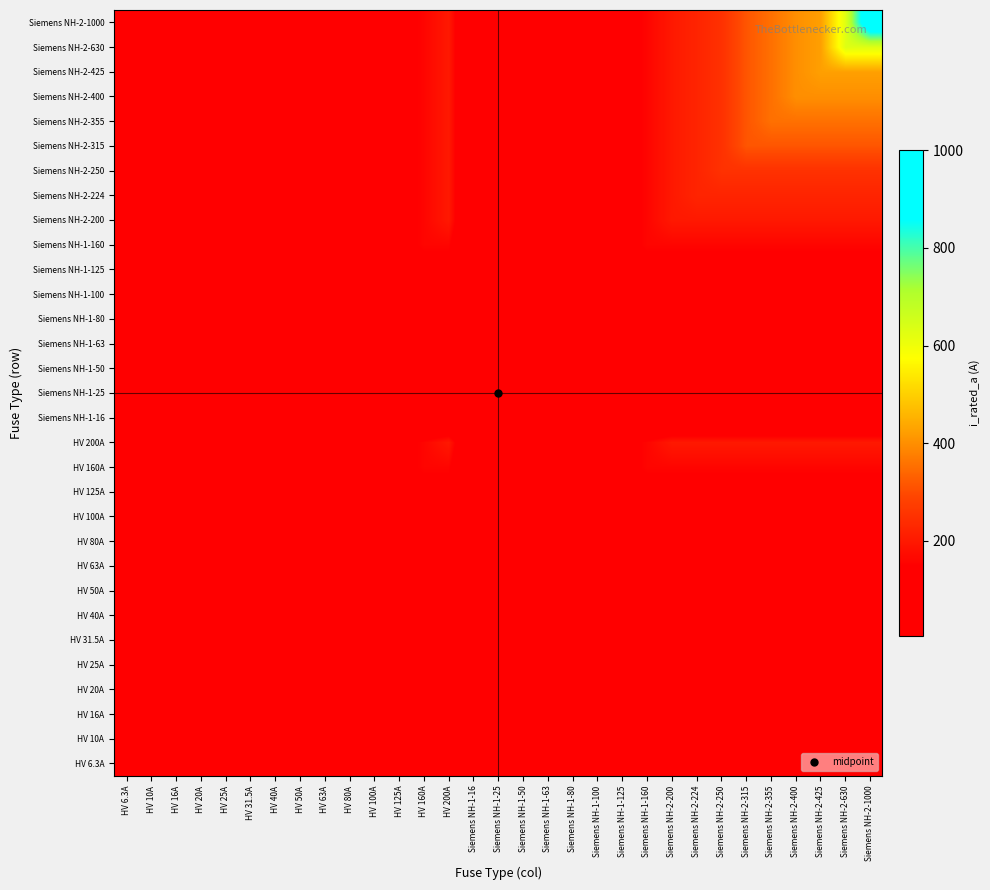

Reading left to right, extract all data points from this chart.

HV 6.3A: HV 6.3A=6.3	HV 10A=6.3	HV 16A=6.3	HV 20A=6.3	HV 25A=6.3	HV 31.5A=6.3	HV 40A=6.3	HV 50A=6.3	HV 63A=6.3	HV 80A=6.3	HV 100A=6.3	HV 125A=6.3	HV 160A=6.3	HV 200A=6.3	Siemens NH-1-16=6.3	Siemens NH-1-25=6.3	Siemens NH-1-50=6.3	Siemens NH-1-63=6.3	Siemens NH-1-80=6.3	Siemens NH-1-100=6.3	Siemens NH-1-125=6.3	Siemens NH-1-160=6.3	Siemens NH-2-200=6.3	Siemens NH-2-224=6.3	Siemens NH-2-250=6.3	Siemens NH-2-315=6.3	Siemens NH-2-355=6.3	Siemens NH-2-400=6.3	Siemens NH-2-425=6.3	Siemens NH-2-630=6.3	Siemens NH-2-1000=6.3
HV 10A: HV 6.3A=6.3	HV 10A=10.0	HV 16A=10.0	HV 20A=10.0	HV 25A=10.0	HV 31.5A=10.0	HV 40A=10.0	HV 50A=10.0	HV 63A=10.0	HV 80A=10.0	HV 100A=10.0	HV 125A=10.0	HV 160A=10.0	HV 200A=10.0	Siemens NH-1-16=10.0	Siemens NH-1-25=10.0	Siemens NH-1-50=10.0	Siemens NH-1-63=10.0	Siemens NH-1-80=10.0	Siemens NH-1-100=10.0	Siemens NH-1-125=10.0	Siemens NH-1-160=10.0	Siemens NH-2-200=10.0	Siemens NH-2-224=10.0	Siemens NH-2-250=10.0	Siemens NH-2-315=10.0	Siemens NH-2-355=10.0	Siemens NH-2-400=10.0	Siemens NH-2-425=10.0	Siemens NH-2-630=10.0	Siemens NH-2-1000=10.0
HV 16A: HV 6.3A=6.3	HV 10A=10.0	HV 16A=16.0	HV 20A=16.0	HV 25A=16.0	HV 31.5A=16.0	HV 40A=16.0	HV 50A=16.0	HV 63A=16.0	HV 80A=16.0	HV 100A=16.0	HV 125A=16.0	HV 160A=16.0	HV 200A=16.0	Siemens NH-1-16=16.0	Siemens NH-1-25=16.0	Siemens NH-1-50=16.0	Siemens NH-1-63=16.0	Siemens NH-1-80=16.0	Siemens NH-1-100=16.0	Siemens NH-1-125=16.0	Siemens NH-1-160=16.0	Siemens NH-2-200=16.0	Siemens NH-2-224=16.0	Siemens NH-2-250=16.0	Siemens NH-2-315=16.0	Siemens NH-2-355=16.0	Siemens NH-2-400=16.0	Siemens NH-2-425=16.0	Siemens NH-2-630=16.0	Siemens NH-2-1000=16.0
HV 20A: HV 6.3A=6.3	HV 10A=10.0	HV 16A=16.0	HV 20A=20.0	HV 25A=20.0	HV 31.5A=20.0	HV 40A=20.0	HV 50A=20.0	HV 63A=20.0	HV 80A=20.0	HV 100A=20.0	HV 125A=20.0	HV 160A=20.0	HV 200A=20.0	Siemens NH-1-16=16.0	Siemens NH-1-25=20.0	Siemens NH-1-50=20.0	Siemens NH-1-63=20.0	Siemens NH-1-80=20.0	Siemens NH-1-100=20.0	Siemens NH-1-125=20.0	Siemens NH-1-160=20.0	Siemens NH-2-200=20.0	Siemens NH-2-224=20.0	Siemens NH-2-250=20.0	Siemens NH-2-315=20.0	Siemens NH-2-355=20.0	Siemens NH-2-400=20.0	Siemens NH-2-425=20.0	Siemens NH-2-630=20.0	Siemens NH-2-1000=20.0
HV 25A: HV 6.3A=6.3	HV 10A=10.0	HV 16A=16.0	HV 20A=20.0	HV 25A=25.0	HV 31.5A=25.0	HV 40A=25.0	HV 50A=25.0	HV 63A=25.0	HV 80A=25.0	HV 100A=25.0	HV 125A=25.0	HV 160A=25.0	HV 200A=25.0	Siemens NH-1-16=16.0	Siemens NH-1-25=25.0	Siemens NH-1-50=25.0	Siemens NH-1-63=25.0	Siemens NH-1-80=25.0	Siemens NH-1-100=25.0	Siemens NH-1-125=25.0	Siemens NH-1-160=25.0	Siemens NH-2-200=25.0	Siemens NH-2-224=25.0	Siemens NH-2-250=25.0	Siemens NH-2-315=25.0	Siemens NH-2-355=25.0	Siemens NH-2-400=25.0	Siemens NH-2-425=25.0	Siemens NH-2-630=25.0	Siemens NH-2-1000=25.0
HV 31.5A: HV 6.3A=6.3	HV 10A=10.0	HV 16A=16.0	HV 20A=20.0	HV 25A=25.0	HV 31.5A=31.5	HV 40A=31.5	HV 50A=31.5	HV 63A=31.5	HV 80A=31.5	HV 100A=31.5	HV 125A=31.5	HV 160A=31.5	HV 200A=31.5	Siemens NH-1-16=16.0	Siemens NH-1-25=25.0	Siemens NH-1-50=31.5	Siemens NH-1-63=31.5	Siemens NH-1-80=31.5	Siemens NH-1-100=31.5	Siemens NH-1-125=31.5	Siemens NH-1-160=31.5	Siemens NH-2-200=31.5	Siemens NH-2-224=31.5	Siemens NH-2-250=31.5	Siemens NH-2-315=31.5	Siemens NH-2-355=31.5	Siemens NH-2-400=31.5	Siemens NH-2-425=31.5	Siemens NH-2-630=31.5	Siemens NH-2-1000=31.5
HV 40A: HV 6.3A=6.3	HV 10A=10.0	HV 16A=16.0	HV 20A=20.0	HV 25A=25.0	HV 31.5A=31.5	HV 40A=40.0	HV 50A=40.0	HV 63A=40.0	HV 80A=40.0	HV 100A=40.0	HV 125A=40.0	HV 160A=40.0	HV 200A=40.0	Siemens NH-1-16=16.0	Siemens NH-1-25=25.0	Siemens NH-1-50=40.0	Siemens NH-1-63=40.0	Siemens NH-1-80=40.0	Siemens NH-1-100=40.0	Siemens NH-1-125=40.0	Siemens NH-1-160=40.0	Siemens NH-2-200=40.0	Siemens NH-2-224=40.0	Siemens NH-2-250=40.0	Siemens NH-2-315=40.0	Siemens NH-2-355=40.0	Siemens NH-2-400=40.0	Siemens NH-2-425=40.0	Siemens NH-2-630=40.0	Siemens NH-2-1000=40.0
HV 50A: HV 6.3A=6.3	HV 10A=10.0	HV 16A=16.0	HV 20A=20.0	HV 25A=25.0	HV 31.5A=31.5	HV 40A=40.0	HV 50A=50.0	HV 63A=50.0	HV 80A=50.0	HV 100A=50.0	HV 125A=50.0	HV 160A=50.0	HV 200A=50.0	Siemens NH-1-16=16.0	Siemens NH-1-25=25.0	Siemens NH-1-50=50.0	Siemens NH-1-63=50.0	Siemens NH-1-80=50.0	Siemens NH-1-100=50.0	Siemens NH-1-125=50.0	Siemens NH-1-160=50.0	Siemens NH-2-200=50.0	Siemens NH-2-224=50.0	Siemens NH-2-250=50.0	Siemens NH-2-315=50.0	Siemens NH-2-355=50.0	Siemens NH-2-400=50.0	Siemens NH-2-425=50.0	Siemens NH-2-630=50.0	Siemens NH-2-1000=50.0
HV 63A: HV 6.3A=6.3	HV 10A=10.0	HV 16A=16.0	HV 20A=20.0	HV 25A=25.0	HV 31.5A=31.5	HV 40A=40.0	HV 50A=50.0	HV 63A=63.0	HV 80A=63.0	HV 100A=63.0	HV 125A=63.0	HV 160A=63.0	HV 200A=63.0	Siemens NH-1-16=16.0	Siemens NH-1-25=25.0	Siemens NH-1-50=50.0	Siemens NH-1-63=63.0	Siemens NH-1-80=63.0	Siemens NH-1-100=63.0	Siemens NH-1-125=63.0	Siemens NH-1-160=63.0	Siemens NH-2-200=63.0	Siemens NH-2-224=63.0	Siemens NH-2-250=63.0	Siemens NH-2-315=63.0	Siemens NH-2-355=63.0	Siemens NH-2-400=63.0	Siemens NH-2-425=63.0	Siemens NH-2-630=63.0	Siemens NH-2-1000=63.0
HV 80A: HV 6.3A=6.3	HV 10A=10.0	HV 16A=16.0	HV 20A=20.0	HV 25A=25.0	HV 31.5A=31.5	HV 40A=40.0	HV 50A=50.0	HV 63A=63.0	HV 80A=80.0	HV 100A=80.0	HV 125A=80.0	HV 160A=80.0	HV 200A=80.0	Siemens NH-1-16=16.0	Siemens NH-1-25=25.0	Siemens NH-1-50=50.0	Siemens NH-1-63=63.0	Siemens NH-1-80=80.0	Siemens NH-1-100=80.0	Siemens NH-1-125=80.0	Siemens NH-1-160=80.0	Siemens NH-2-200=80.0	Siemens NH-2-224=80.0	Siemens NH-2-250=80.0	Siemens NH-2-315=80.0	Siemens NH-2-355=80.0	Siemens NH-2-400=80.0	Siemens NH-2-425=80.0	Siemens NH-2-630=80.0	Siemens NH-2-1000=80.0
HV 100A: HV 6.3A=6.3	HV 10A=10.0	HV 16A=16.0	HV 20A=20.0	HV 25A=25.0	HV 31.5A=31.5	HV 40A=40.0	HV 50A=50.0	HV 63A=63.0	HV 80A=80.0	HV 100A=100.0	HV 125A=100.0	HV 160A=100.0	HV 200A=100.0	Siemens NH-1-16=16.0	Siemens NH-1-25=25.0	Siemens NH-1-50=50.0	Siemens NH-1-63=63.0	Siemens NH-1-80=80.0	Siemens NH-1-100=100.0	Siemens NH-1-125=100.0	Siemens NH-1-160=100.0	Siemens NH-2-200=100.0	Siemens NH-2-224=100.0	Siemens NH-2-250=100.0	Siemens NH-2-315=100.0	Siemens NH-2-355=100.0	Siemens NH-2-400=100.0	Siemens NH-2-425=100.0	Siemens NH-2-630=100.0	Siemens NH-2-1000=100.0
HV 125A: HV 6.3A=6.3	HV 10A=10.0	HV 16A=16.0	HV 20A=20.0	HV 25A=25.0	HV 31.5A=31.5	HV 40A=40.0	HV 50A=50.0	HV 63A=63.0	HV 80A=80.0	HV 100A=100.0	HV 125A=125.0	HV 160A=125.0	HV 200A=125.0	Siemens NH-1-16=16.0	Siemens NH-1-25=25.0	Siemens NH-1-50=50.0	Siemens NH-1-63=63.0	Siemens NH-1-80=80.0	Siemens NH-1-100=100.0	Siemens NH-1-125=125.0	Siemens NH-1-160=125.0	Siemens NH-2-200=125.0	Siemens NH-2-224=125.0	Siemens NH-2-250=125.0	Siemens NH-2-315=125.0	Siemens NH-2-355=125.0	Siemens NH-2-400=125.0	Siemens NH-2-425=125.0	Siemens NH-2-630=125.0	Siemens NH-2-1000=125.0
HV 160A: HV 6.3A=6.3	HV 10A=10.0	HV 16A=16.0	HV 20A=20.0	HV 25A=25.0	HV 31.5A=31.5	HV 40A=40.0	HV 50A=50.0	HV 63A=63.0	HV 80A=80.0	HV 100A=100.0	HV 125A=125.0	HV 160A=160.0	HV 200A=160.0	Siemens NH-1-16=16.0	Siemens NH-1-25=25.0	Siemens NH-1-50=50.0	Siemens NH-1-63=63.0	Siemens NH-1-80=80.0	Siemens NH-1-100=100.0	Siemens NH-1-125=125.0	Siemens NH-1-160=160.0	Siemens NH-2-200=160.0	Siemens NH-2-224=160.0	Siemens NH-2-250=160.0	Siemens NH-2-315=160.0	Siemens NH-2-355=160.0	Siemens NH-2-400=160.0	Siemens NH-2-425=160.0	Siemens NH-2-630=160.0	Siemens NH-2-1000=160.0
HV 200A: HV 6.3A=6.3	HV 10A=10.0	HV 16A=16.0	HV 20A=20.0	HV 25A=25.0	HV 31.5A=31.5	HV 40A=40.0	HV 50A=50.0	HV 63A=63.0	HV 80A=80.0	HV 100A=100.0	HV 125A=125.0	HV 160A=160.0	HV 200A=200.0	Siemens NH-1-16=16.0	Siemens NH-1-25=25.0	Siemens NH-1-50=50.0	Siemens NH-1-63=63.0	Siemens NH-1-80=80.0	Siemens NH-1-100=100.0	Siemens NH-1-125=125.0	Siemens NH-1-160=160.0	Siemens NH-2-200=200.0	Siemens NH-2-224=200.0	Siemens NH-2-250=200.0	Siemens NH-2-315=200.0	Siemens NH-2-355=200.0	Siemens NH-2-400=200.0	Siemens NH-2-425=200.0	Siemens NH-2-630=200.0	Siemens NH-2-1000=200.0
Siemens NH-1-16: HV 6.3A=6.3	HV 10A=10.0	HV 16A=16.0	HV 20A=16.0	HV 25A=16.0	HV 31.5A=16.0	HV 40A=16.0	HV 50A=16.0	HV 63A=16.0	HV 80A=16.0	HV 100A=16.0	HV 125A=16.0	HV 160A=16.0	HV 200A=16.0	Siemens NH-1-16=16.0	Siemens NH-1-25=16.0	Siemens NH-1-50=16.0	Siemens NH-1-63=16.0	Siemens NH-1-80=16.0	Siemens NH-1-100=16.0	Siemens NH-1-125=16.0	Siemens NH-1-160=16.0	Siemens NH-2-200=16.0	Siemens NH-2-224=16.0	Siemens NH-2-250=16.0	Siemens NH-2-315=16.0	Siemens NH-2-355=16.0	Siemens NH-2-400=16.0	Siemens NH-2-425=16.0	Siemens NH-2-630=16.0	Siemens NH-2-1000=16.0
Siemens NH-1-25: HV 6.3A=6.3	HV 10A=10.0	HV 16A=16.0	HV 20A=20.0	HV 25A=25.0	HV 31.5A=25.0	HV 40A=25.0	HV 50A=25.0	HV 63A=25.0	HV 80A=25.0	HV 100A=25.0	HV 125A=25.0	HV 160A=25.0	HV 200A=25.0	Siemens NH-1-16=16.0	Siemens NH-1-25=25.0	Siemens NH-1-50=25.0	Siemens NH-1-63=25.0	Siemens NH-1-80=25.0	Siemens NH-1-100=25.0	Siemens NH-1-125=25.0	Siemens NH-1-160=25.0	Siemens NH-2-200=25.0	Siemens NH-2-224=25.0	Siemens NH-2-250=25.0	Siemens NH-2-315=25.0	Siemens NH-2-355=25.0	Siemens NH-2-400=25.0	Siemens NH-2-425=25.0	Siemens NH-2-630=25.0	Siemens NH-2-1000=25.0
Siemens NH-1-50: HV 6.3A=6.3	HV 10A=10.0	HV 16A=16.0	HV 20A=20.0	HV 25A=25.0	HV 31.5A=31.5	HV 40A=40.0	HV 50A=50.0	HV 63A=50.0	HV 80A=50.0	HV 100A=50.0	HV 125A=50.0	HV 160A=50.0	HV 200A=50.0	Siemens NH-1-16=16.0	Siemens NH-1-25=25.0	Siemens NH-1-50=50.0	Siemens NH-1-63=50.0	Siemens NH-1-80=50.0	Siemens NH-1-100=50.0	Siemens NH-1-125=50.0	Siemens NH-1-160=50.0	Siemens NH-2-200=50.0	Siemens NH-2-224=50.0	Siemens NH-2-250=50.0	Siemens NH-2-315=50.0	Siemens NH-2-355=50.0	Siemens NH-2-400=50.0	Siemens NH-2-425=50.0	Siemens NH-2-630=50.0	Siemens NH-2-1000=50.0
Siemens NH-1-63: HV 6.3A=6.3	HV 10A=10.0	HV 16A=16.0	HV 20A=20.0	HV 25A=25.0	HV 31.5A=31.5	HV 40A=40.0	HV 50A=50.0	HV 63A=63.0	HV 80A=63.0	HV 100A=63.0	HV 125A=63.0	HV 160A=63.0	HV 200A=63.0	Siemens NH-1-16=16.0	Siemens NH-1-25=25.0	Siemens NH-1-50=50.0	Siemens NH-1-63=63.0	Siemens NH-1-80=63.0	Siemens NH-1-100=63.0	Siemens NH-1-125=63.0	Siemens NH-1-160=63.0	Siemens NH-2-200=63.0	Siemens NH-2-224=63.0	Siemens NH-2-250=63.0	Siemens NH-2-315=63.0	Siemens NH-2-355=63.0	Siemens NH-2-400=63.0	Siemens NH-2-425=63.0	Siemens NH-2-630=63.0	Siemens NH-2-1000=63.0
Siemens NH-1-80: HV 6.3A=6.3	HV 10A=10.0	HV 16A=16.0	HV 20A=20.0	HV 25A=25.0	HV 31.5A=31.5	HV 40A=40.0	HV 50A=50.0	HV 63A=63.0	HV 80A=80.0	HV 100A=80.0	HV 125A=80.0	HV 160A=80.0	HV 200A=80.0	Siemens NH-1-16=16.0	Siemens NH-1-25=25.0	Siemens NH-1-50=50.0	Siemens NH-1-63=63.0	Siemens NH-1-80=80.0	Siemens NH-1-100=80.0	Siemens NH-1-125=80.0	Siemens NH-1-160=80.0	Siemens NH-2-200=80.0	Siemens NH-2-224=80.0	Siemens NH-2-250=80.0	Siemens NH-2-315=80.0	Siemens NH-2-355=80.0	Siemens NH-2-400=80.0	Siemens NH-2-425=80.0	Siemens NH-2-630=80.0	Siemens NH-2-1000=80.0
Siemens NH-1-100: HV 6.3A=6.3	HV 10A=10.0	HV 16A=16.0	HV 20A=20.0	HV 25A=25.0	HV 31.5A=31.5	HV 40A=40.0	HV 50A=50.0	HV 63A=63.0	HV 80A=80.0	HV 100A=100.0	HV 125A=100.0	HV 160A=100.0	HV 200A=100.0	Siemens NH-1-16=16.0	Siemens NH-1-25=25.0	Siemens NH-1-50=50.0	Siemens NH-1-63=63.0	Siemens NH-1-80=80.0	Siemens NH-1-100=100.0	Siemens NH-1-125=100.0	Siemens NH-1-160=100.0	Siemens NH-2-200=100.0	Siemens NH-2-224=100.0	Siemens NH-2-250=100.0	Siemens NH-2-315=100.0	Siemens NH-2-355=100.0	Siemens NH-2-400=100.0	Siemens NH-2-425=100.0	Siemens NH-2-630=100.0	Siemens NH-2-1000=100.0
Siemens NH-1-125: HV 6.3A=6.3	HV 10A=10.0	HV 16A=16.0	HV 20A=20.0	HV 25A=25.0	HV 31.5A=31.5	HV 40A=40.0	HV 50A=50.0	HV 63A=63.0	HV 80A=80.0	HV 100A=100.0	HV 125A=125.0	HV 160A=125.0	HV 200A=125.0	Siemens NH-1-16=16.0	Siemens NH-1-25=25.0	Siemens NH-1-50=50.0	Siemens NH-1-63=63.0	Siemens NH-1-80=80.0	Siemens NH-1-100=100.0	Siemens NH-1-125=125.0	Siemens NH-1-160=125.0	Siemens NH-2-200=125.0	Siemens NH-2-224=125.0	Siemens NH-2-250=125.0	Siemens NH-2-315=125.0	Siemens NH-2-355=125.0	Siemens NH-2-400=125.0	Siemens NH-2-425=125.0	Siemens NH-2-630=125.0	Siemens NH-2-1000=125.0
Siemens NH-1-160: HV 6.3A=6.3	HV 10A=10.0	HV 16A=16.0	HV 20A=20.0	HV 25A=25.0	HV 31.5A=31.5	HV 40A=40.0	HV 50A=50.0	HV 63A=63.0	HV 80A=80.0	HV 100A=100.0	HV 125A=125.0	HV 160A=160.0	HV 200A=160.0	Siemens NH-1-16=16.0	Siemens NH-1-25=25.0	Siemens NH-1-50=50.0	Siemens NH-1-63=63.0	Siemens NH-1-80=80.0	Siemens NH-1-100=100.0	Siemens NH-1-125=125.0	Siemens NH-1-160=160.0	Siemens NH-2-200=160.0	Siemens NH-2-224=160.0	Siemens NH-2-250=160.0	Siemens NH-2-315=160.0	Siemens NH-2-355=160.0	Siemens NH-2-400=160.0	Siemens NH-2-425=160.0	Siemens NH-2-630=160.0	Siemens NH-2-1000=160.0
Siemens NH-2-200: HV 6.3A=6.3	HV 10A=10.0	HV 16A=16.0	HV 20A=20.0	HV 25A=25.0	HV 31.5A=31.5	HV 40A=40.0	HV 50A=50.0	HV 63A=63.0	HV 80A=80.0	HV 100A=100.0	HV 125A=125.0	HV 160A=160.0	HV 200A=200.0	Siemens NH-1-16=16.0	Siemens NH-1-25=25.0	Siemens NH-1-50=50.0	Siemens NH-1-63=63.0	Siemens NH-1-80=80.0	Siemens NH-1-100=100.0	Siemens NH-1-125=125.0	Siemens NH-1-160=160.0	Siemens NH-2-200=200.0	Siemens NH-2-224=200.0	Siemens NH-2-250=200.0	Siemens NH-2-315=200.0	Siemens NH-2-355=200.0	Siemens NH-2-400=200.0	Siemens NH-2-425=200.0	Siemens NH-2-630=200.0	Siemens NH-2-1000=200.0
Siemens NH-2-224: HV 6.3A=6.3	HV 10A=10.0	HV 16A=16.0	HV 20A=20.0	HV 25A=25.0	HV 31.5A=31.5	HV 40A=40.0	HV 50A=50.0	HV 63A=63.0	HV 80A=80.0	HV 100A=100.0	HV 125A=125.0	HV 160A=160.0	HV 200A=200.0	Siemens NH-1-16=16.0	Siemens NH-1-25=25.0	Siemens NH-1-50=50.0	Siemens NH-1-63=63.0	Siemens NH-1-80=80.0	Siemens NH-1-100=100.0	Siemens NH-1-125=125.0	Siemens NH-1-160=160.0	Siemens NH-2-200=200.0	Siemens NH-2-224=224.0	Siemens NH-2-250=224.0	Siemens NH-2-315=224.0	Siemens NH-2-355=224.0	Siemens NH-2-400=224.0	Siemens NH-2-425=224.0	Siemens NH-2-630=224.0	Siemens NH-2-1000=224.0
Siemens NH-2-250: HV 6.3A=6.3	HV 10A=10.0	HV 16A=16.0	HV 20A=20.0	HV 25A=25.0	HV 31.5A=31.5	HV 40A=40.0	HV 50A=50.0	HV 63A=63.0	HV 80A=80.0	HV 100A=100.0	HV 125A=125.0	HV 160A=160.0	HV 200A=200.0	Siemens NH-1-16=16.0	Siemens NH-1-25=25.0	Siemens NH-1-50=50.0	Siemens NH-1-63=63.0	Siemens NH-1-80=80.0	Siemens NH-1-100=100.0	Siemens NH-1-125=125.0	Siemens NH-1-160=160.0	Siemens NH-2-200=200.0	Siemens NH-2-224=224.0	Siemens NH-2-250=250.0	Siemens NH-2-315=250.0	Siemens NH-2-355=250.0	Siemens NH-2-400=250.0	Siemens NH-2-425=250.0	Siemens NH-2-630=250.0	Siemens NH-2-1000=250.0
Siemens NH-2-315: HV 6.3A=6.3	HV 10A=10.0	HV 16A=16.0	HV 20A=20.0	HV 25A=25.0	HV 31.5A=31.5	HV 40A=40.0	HV 50A=50.0	HV 63A=63.0	HV 80A=80.0	HV 100A=100.0	HV 125A=125.0	HV 160A=160.0	HV 200A=200.0	Siemens NH-1-16=16.0	Siemens NH-1-25=25.0	Siemens NH-1-50=50.0	Siemens NH-1-63=63.0	Siemens NH-1-80=80.0	Siemens NH-1-100=100.0	Siemens NH-1-125=125.0	Siemens NH-1-160=160.0	Siemens NH-2-200=200.0	Siemens NH-2-224=224.0	Siemens NH-2-250=250.0	Siemens NH-2-315=315.0	Siemens NH-2-355=315.0	Siemens NH-2-400=315.0	Siemens NH-2-425=315.0	Siemens NH-2-630=315.0	Siemens NH-2-1000=315.0
Siemens NH-2-355: HV 6.3A=6.3	HV 10A=10.0	HV 16A=16.0	HV 20A=20.0	HV 25A=25.0	HV 31.5A=31.5	HV 40A=40.0	HV 50A=50.0	HV 63A=63.0	HV 80A=80.0	HV 100A=100.0	HV 125A=125.0	HV 160A=160.0	HV 200A=200.0	Siemens NH-1-16=16.0	Siemens NH-1-25=25.0	Siemens NH-1-50=50.0	Siemens NH-1-63=63.0	Siemens NH-1-80=80.0	Siemens NH-1-100=100.0	Siemens NH-1-125=125.0	Siemens NH-1-160=160.0	Siemens NH-2-200=200.0	Siemens NH-2-224=224.0	Siemens NH-2-250=250.0	Siemens NH-2-315=315.0	Siemens NH-2-355=355.0	Siemens NH-2-400=355.0	Siemens NH-2-425=355.0	Siemens NH-2-630=355.0	Siemens NH-2-1000=355.0
Siemens NH-2-400: HV 6.3A=6.3	HV 10A=10.0	HV 16A=16.0	HV 20A=20.0	HV 25A=25.0	HV 31.5A=31.5	HV 40A=40.0	HV 50A=50.0	HV 63A=63.0	HV 80A=80.0	HV 100A=100.0	HV 125A=125.0	HV 160A=160.0	HV 200A=200.0	Siemens NH-1-16=16.0	Siemens NH-1-25=25.0	Siemens NH-1-50=50.0	Siemens NH-1-63=63.0	Siemens NH-1-80=80.0	Siemens NH-1-100=100.0	Siemens NH-1-125=125.0	Siemens NH-1-160=160.0	Siemens NH-2-200=200.0	Siemens NH-2-224=224.0	Siemens NH-2-250=250.0	Siemens NH-2-315=315.0	Siemens NH-2-355=355.0	Siemens NH-2-400=400.0	Siemens NH-2-425=400.0	Siemens NH-2-630=400.0	Siemens NH-2-1000=400.0
Siemens NH-2-425: HV 6.3A=6.3	HV 10A=10.0	HV 16A=16.0	HV 20A=20.0	HV 25A=25.0	HV 31.5A=31.5	HV 40A=40.0	HV 50A=50.0	HV 63A=63.0	HV 80A=80.0	HV 100A=100.0	HV 125A=125.0	HV 160A=160.0	HV 200A=200.0	Siemens NH-1-16=16.0	Siemens NH-1-25=25.0	Siemens NH-1-50=50.0	Siemens NH-1-63=63.0	Siemens NH-1-80=80.0	Siemens NH-1-100=100.0	Siemens NH-1-125=125.0	Siemens NH-1-160=160.0	Siemens NH-2-200=200.0	Siemens NH-2-224=224.0	Siemens NH-2-250=250.0	Siemens NH-2-315=315.0	Siemens NH-2-355=355.0	Siemens NH-2-400=400.0	Siemens NH-2-425=425.0	Siemens NH-2-630=425.0	Siemens NH-2-1000=425.0
Siemens NH-2-630: HV 6.3A=6.3	HV 10A=10.0	HV 16A=16.0	HV 20A=20.0	HV 25A=25.0	HV 31.5A=31.5	HV 40A=40.0	HV 50A=50.0	HV 63A=63.0	HV 80A=80.0	HV 100A=100.0	HV 125A=125.0	HV 160A=160.0	HV 200A=200.0	Siemens NH-1-16=16.0	Siemens NH-1-25=25.0	Siemens NH-1-50=50.0	Siemens NH-1-63=63.0	Siemens NH-1-80=80.0	Siemens NH-1-100=100.0	Siemens NH-1-125=125.0	Siemens NH-1-160=160.0	Siemens NH-2-200=200.0	Siemens NH-2-224=224.0	Siemens NH-2-250=250.0	Siemens NH-2-315=315.0	Siemens NH-2-355=355.0	Siemens NH-2-400=400.0	Siemens NH-2-425=425.0	Siemens NH-2-630=630.0	Siemens NH-2-1000=630.0
Siemens NH-2-1000: HV 6.3A=6.3	HV 10A=10.0	HV 16A=16.0	HV 20A=20.0	HV 25A=25.0	HV 31.5A=31.5	HV 40A=40.0	HV 50A=50.0	HV 63A=63.0	HV 80A=80.0	HV 100A=100.0	HV 125A=125.0	HV 160A=160.0	HV 200A=200.0	Siemens NH-1-16=16.0	Siemens NH-1-25=25.0	Siemens NH-1-50=50.0	Siemens NH-1-63=63.0	Siemens NH-1-80=80.0	Siemens NH-1-100=100.0	Siemens NH-1-125=125.0	Siemens NH-1-160=160.0	Siemens NH-2-200=200.0	Siemens NH-2-224=224.0	Siemens NH-2-250=250.0	Siemens NH-2-315=315.0	Siemens NH-2-355=355.0	Siemens NH-2-400=400.0	Siemens NH-2-425=425.0	Siemens NH-2-630=630.0	Siemens NH-2-1000=1000.0